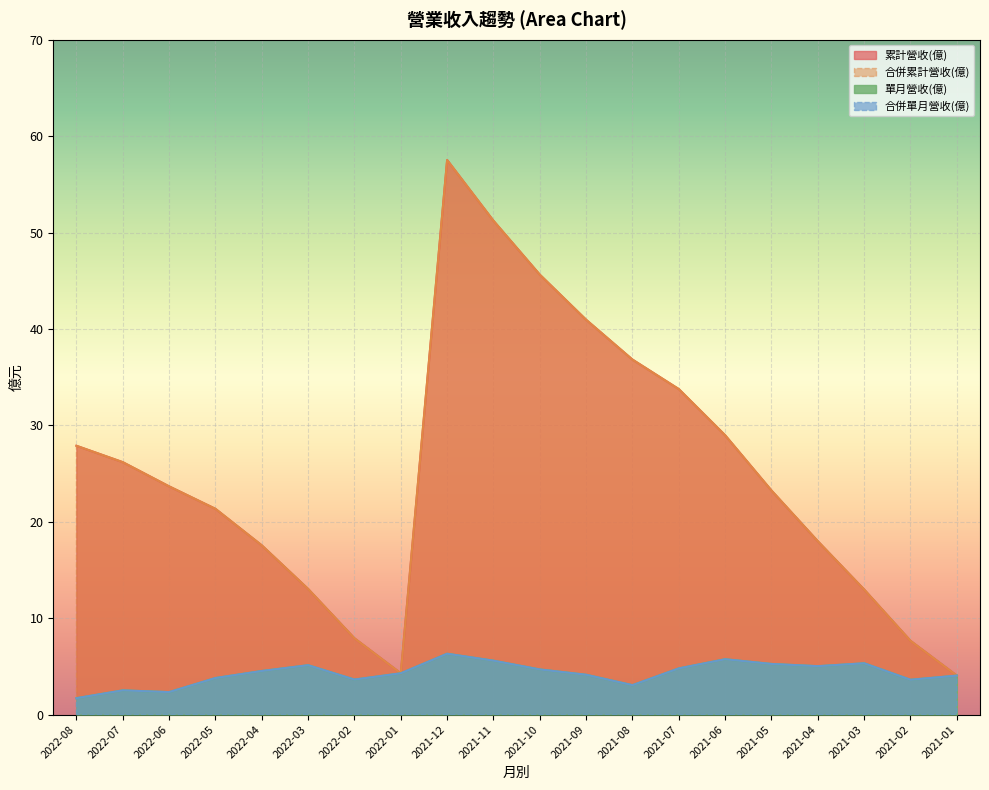

What is the total value across all series at 2021-11?

113.6